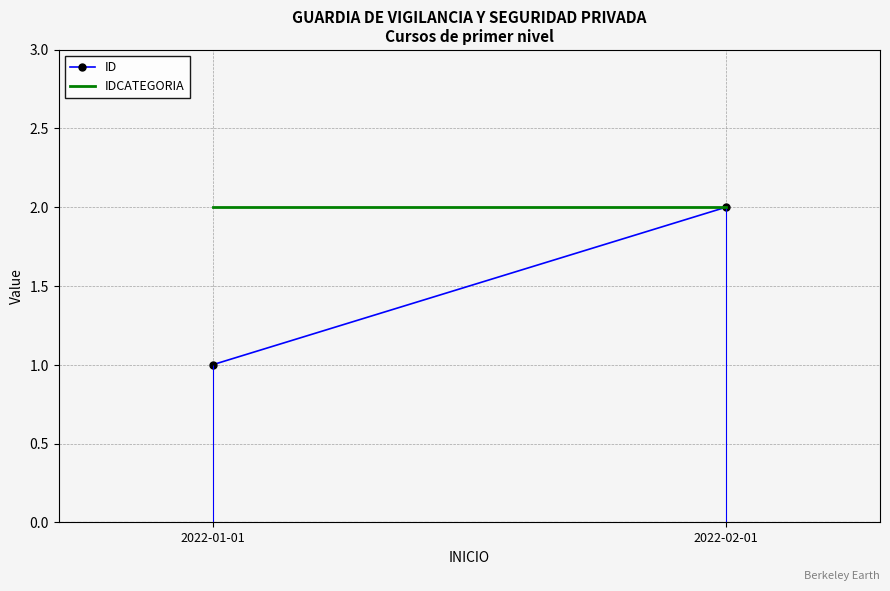

Reading left to right, what are all the values shown in this chart?

ID: 1	2
IDCATEGORIA: 2	2